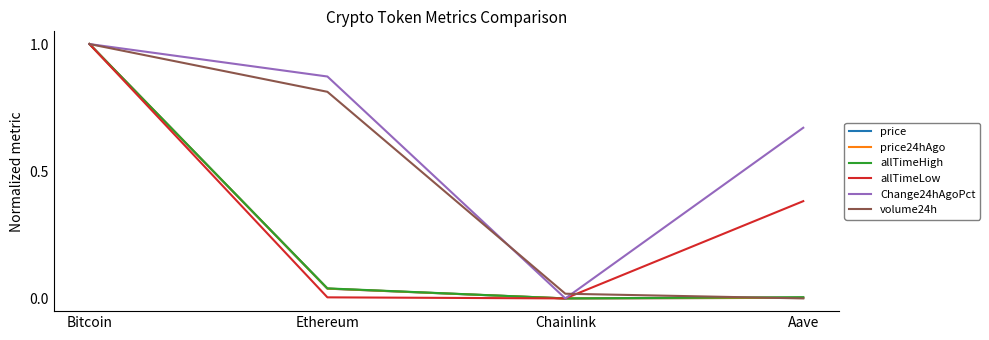

What is the maximum value shown in the chart?

1.0